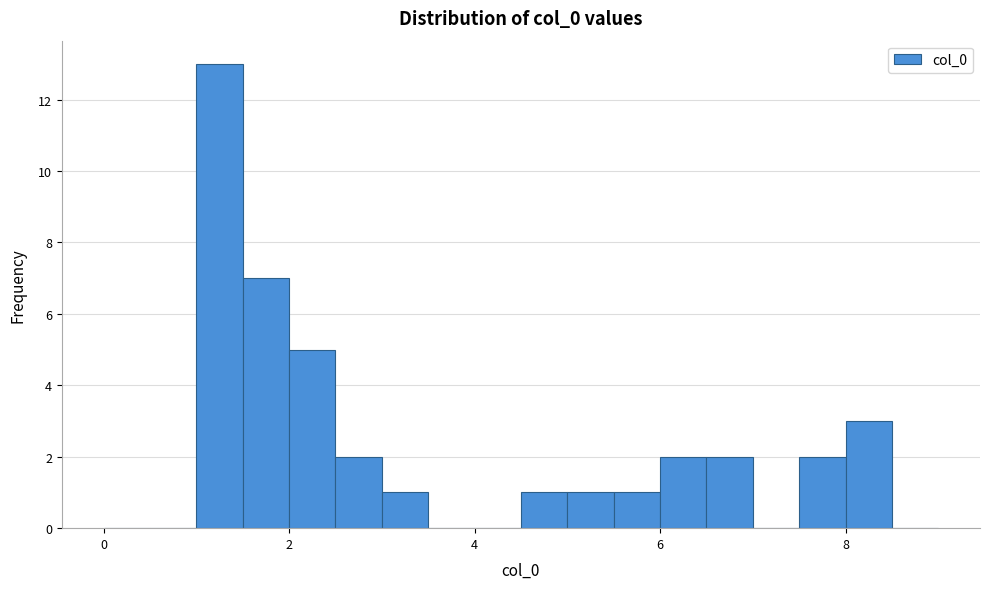

Around what value on the x-axis is the tallest bar? Give the approximate position of its centre, as read against the axis.

1.2